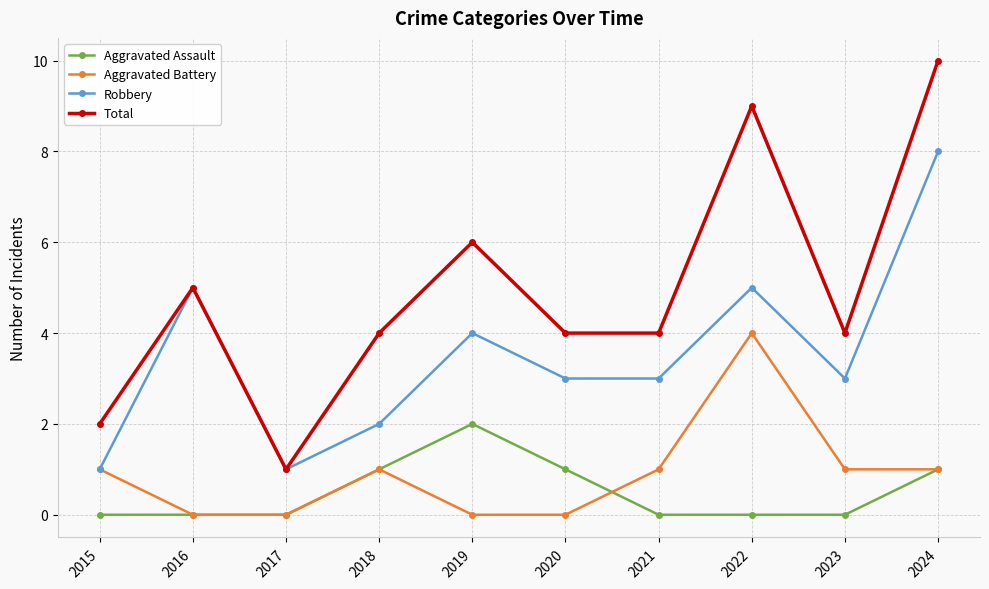

What is the difference between the Aggravated Assault values at 2021 and 2018?

1